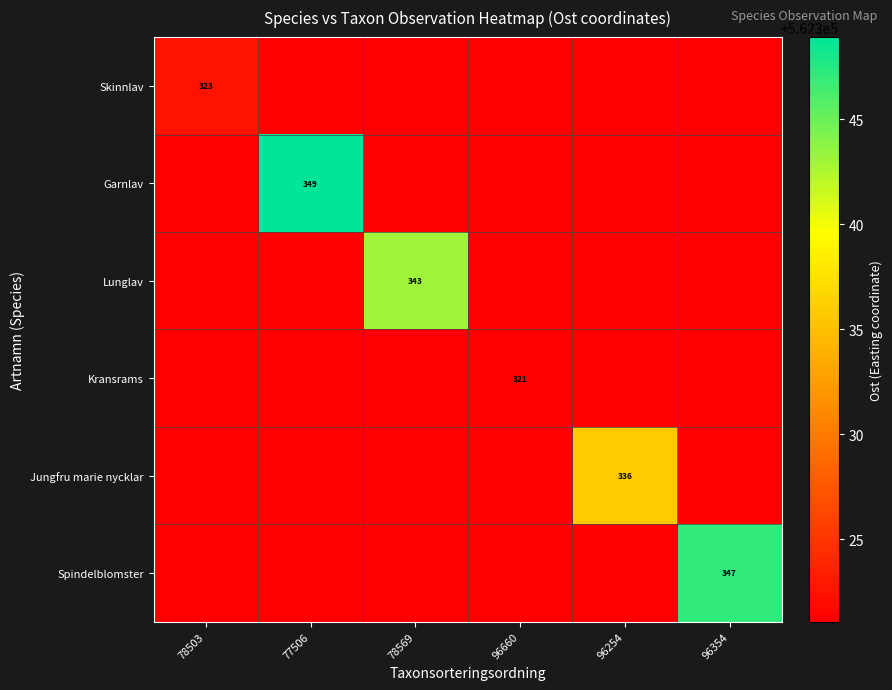

What is the difference between the maximum and minimum values in the Skinnlav series?

1.5